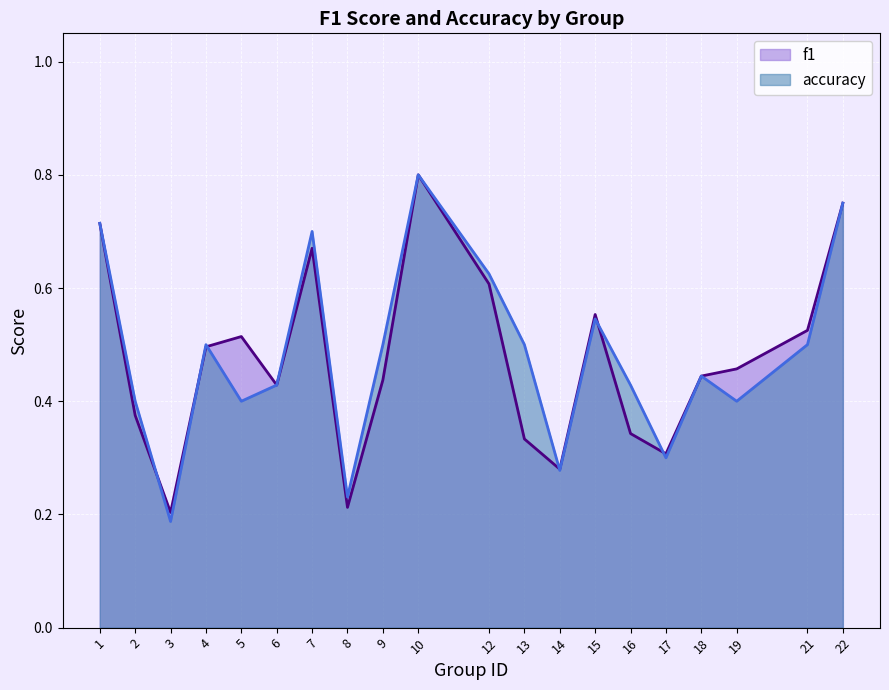

What value does the f1 series have at 12?

0.6